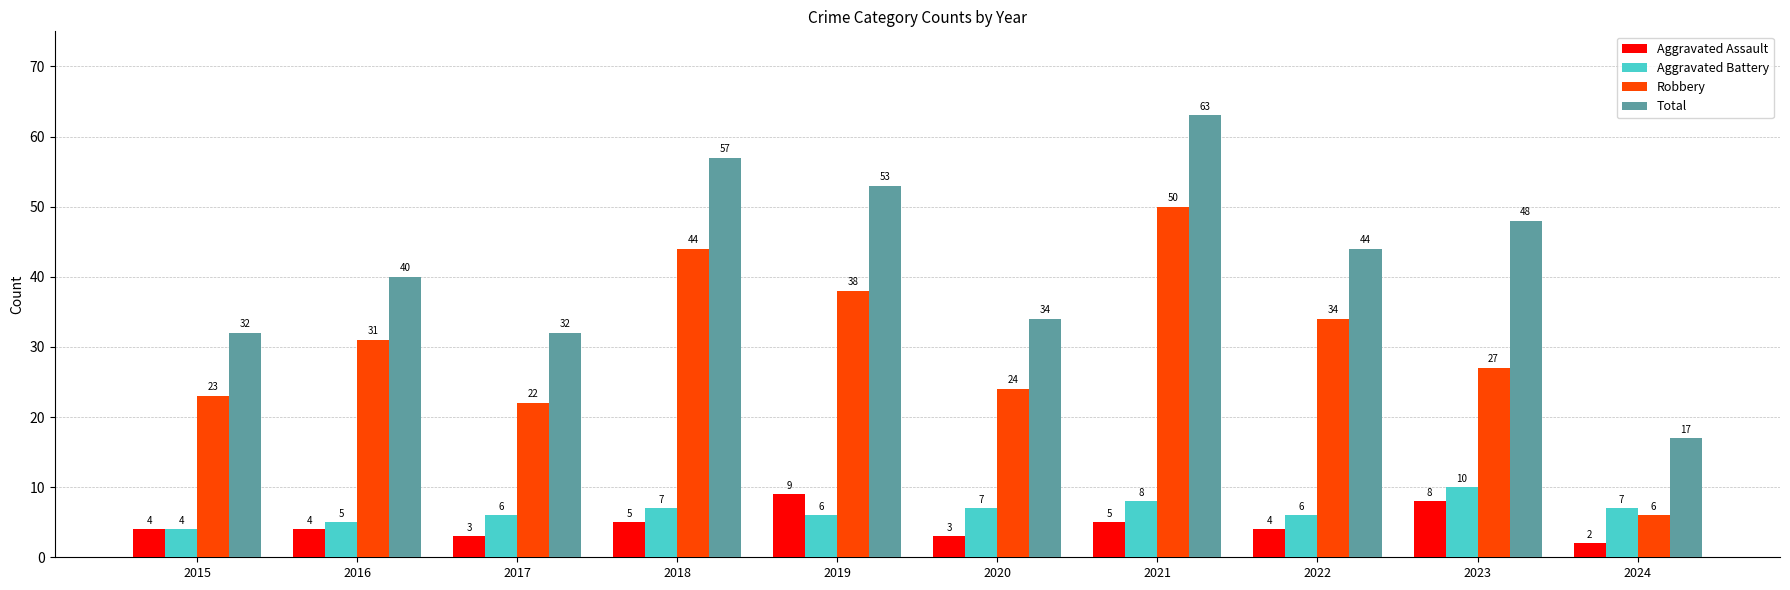

What is the sum of the Robbery values at 2019 and 2020?

62